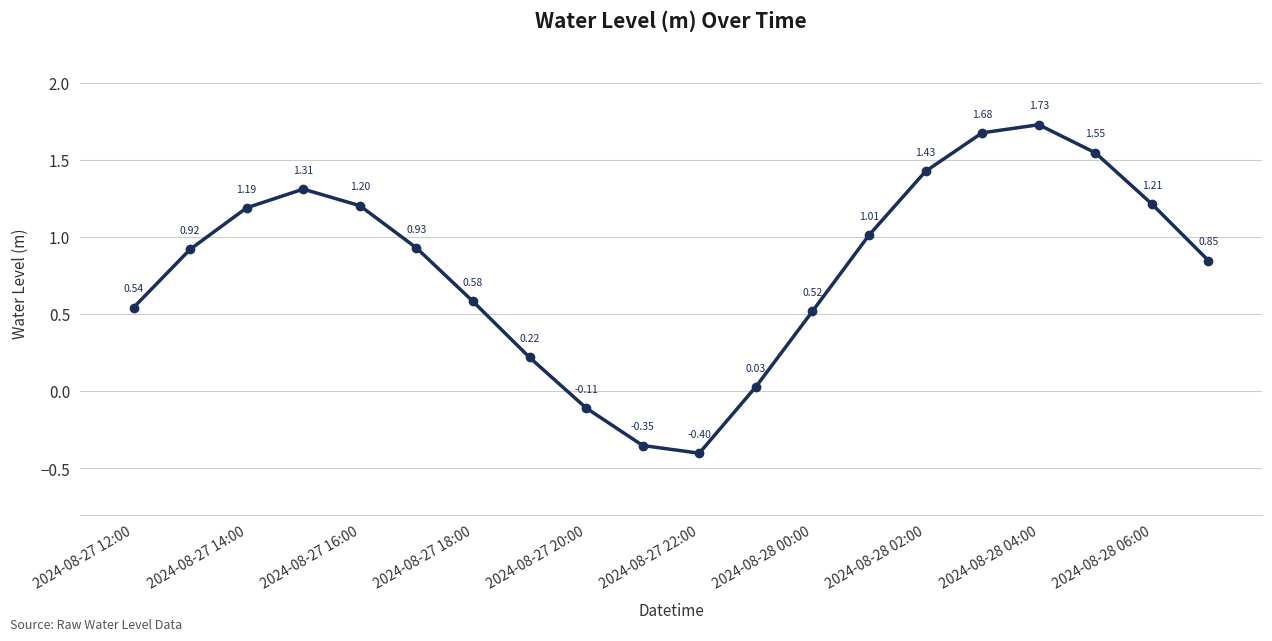

What is the difference between the maximum and minimum values?

2.1